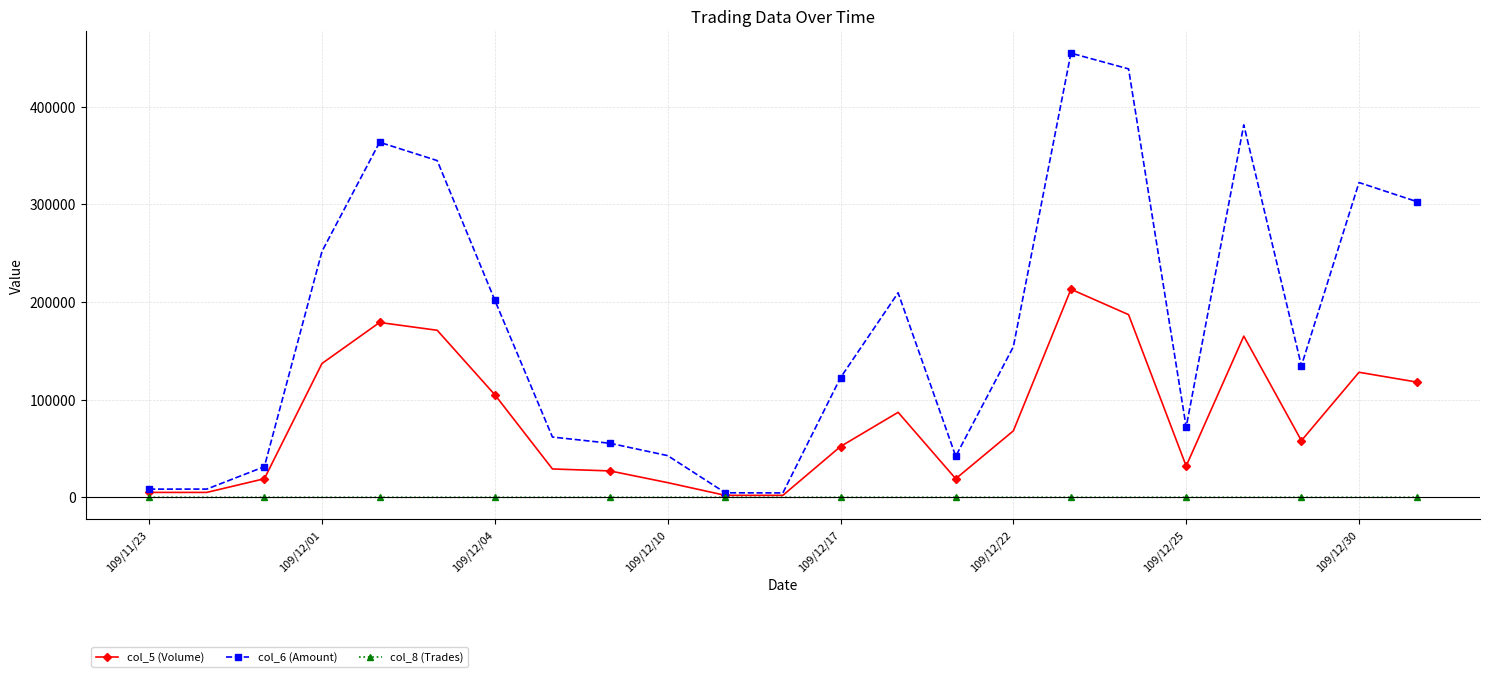

What is the sum of all col_6 (Amount) values?

4012920